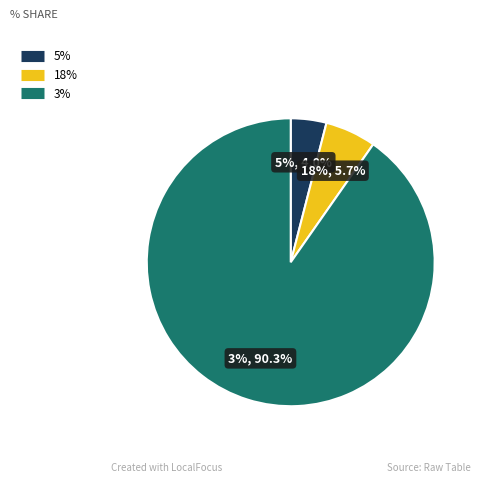

Does Discount=5 account for over 50% of the chart?

No